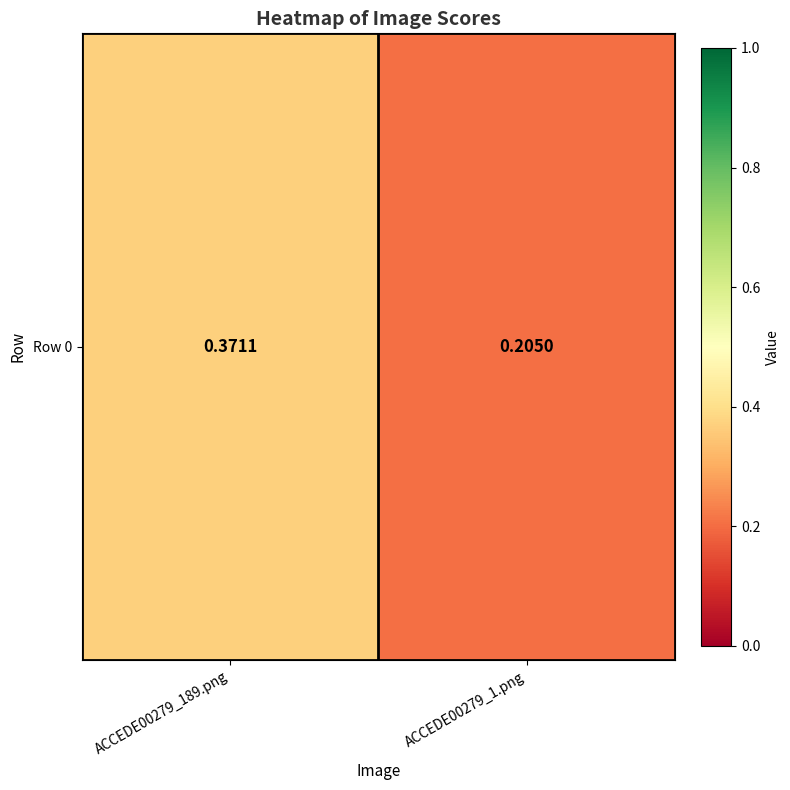

Rank the categories by value from highest to lowest.

ACCEDE00279_189.png, ACCEDE00279_1.png